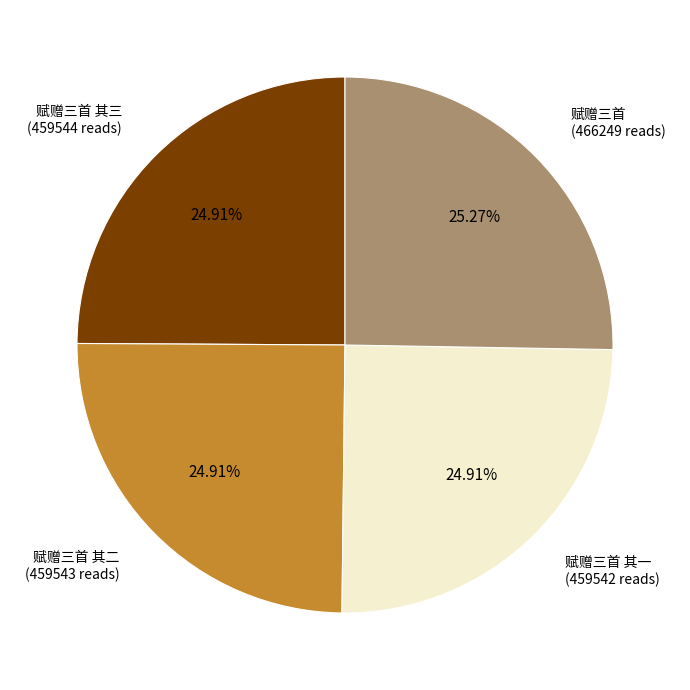

What is the ratio of the value at 赋赠三首 其二 (459543 reads) to the value at 赋赠三首 (466249 reads)?

1.0